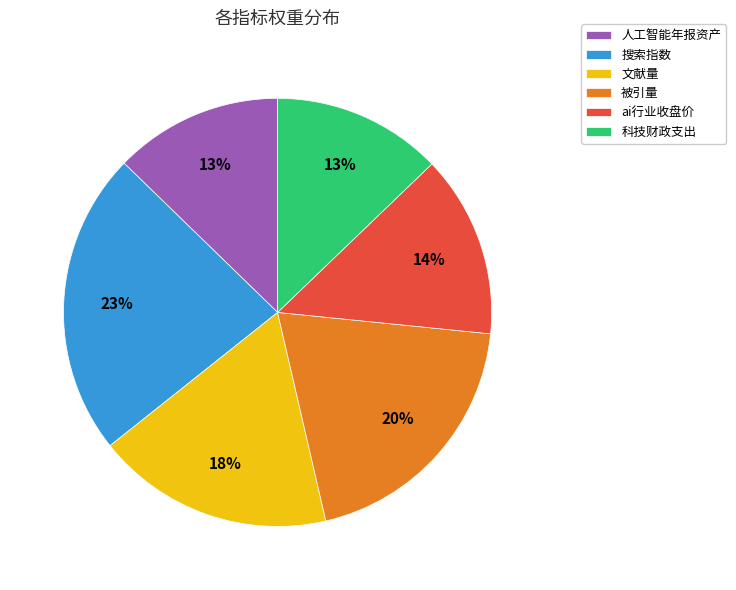

Is the sum of 被引量 and 搜索指数 greater than half?

No